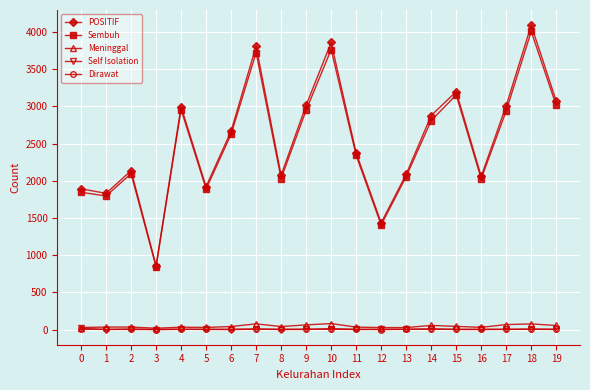

Between 6 and 7, which series saw the biggest shift?

POSITIF